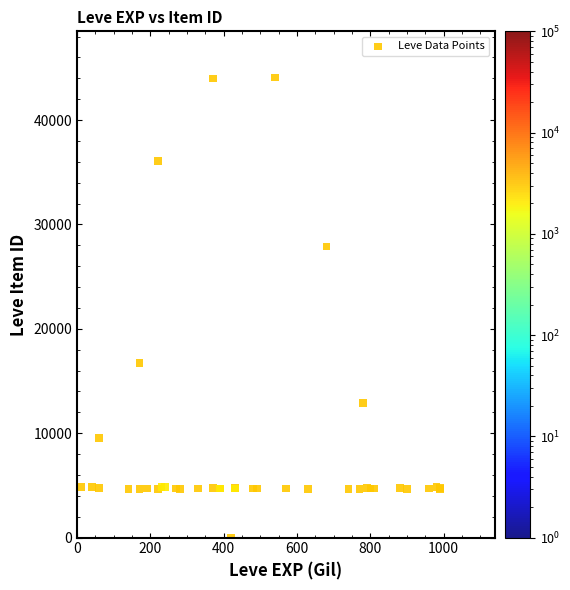

What Y value in the scatter plot is closest to 22050?

16734